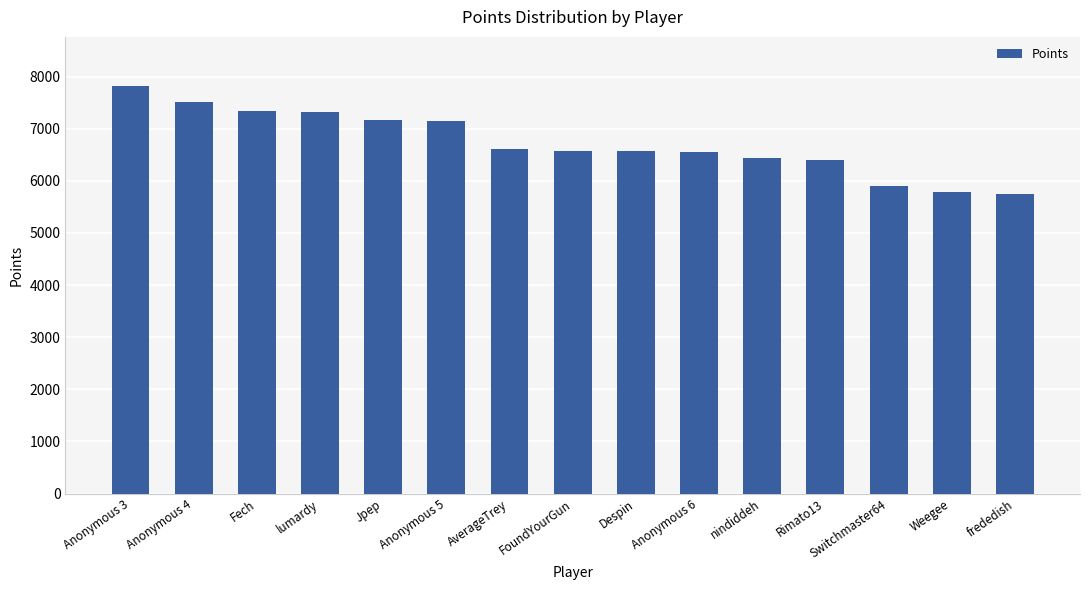

What is the greatest value displayed?

7824